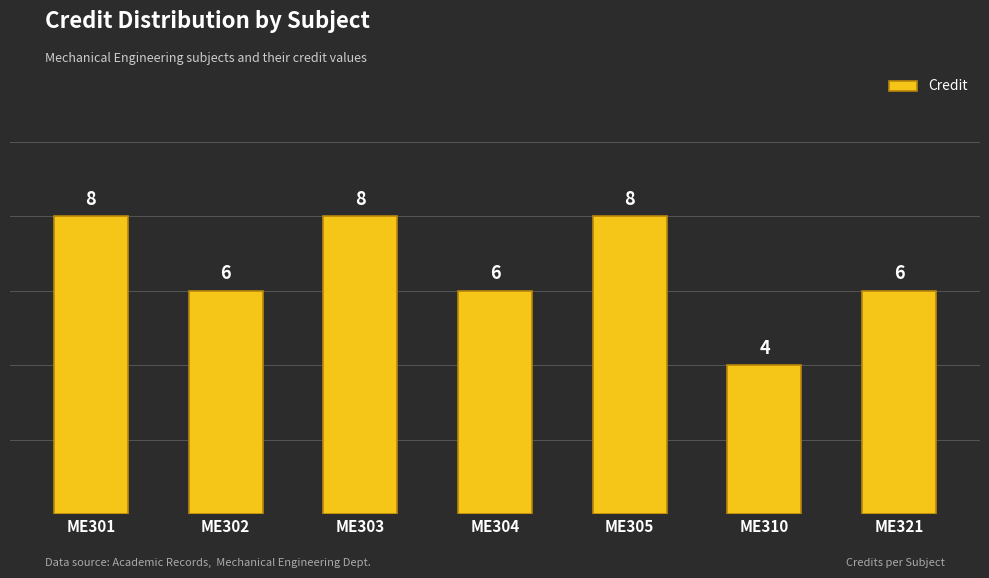

Does the chart contain stacked bars?

No